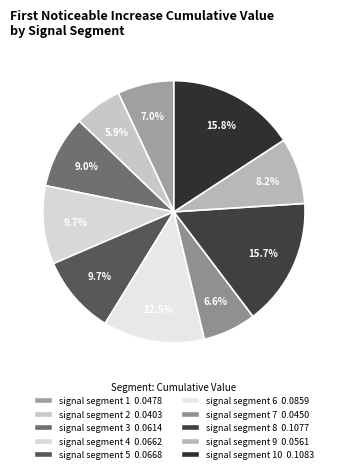

Is there any slice that represents more than half of the pie?

No